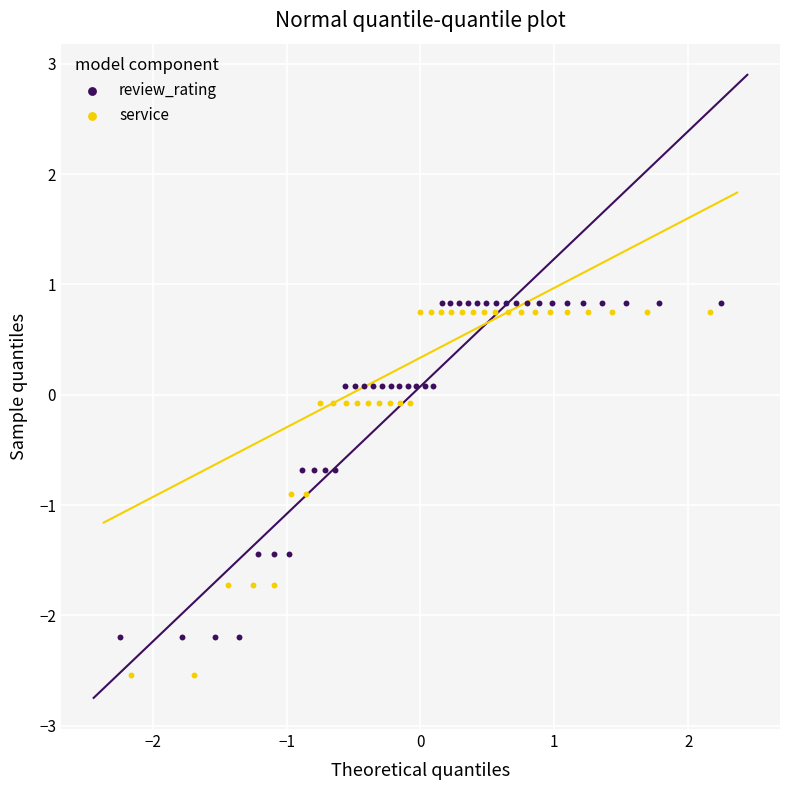

Which series has the largest Y range (max minus min)?

service